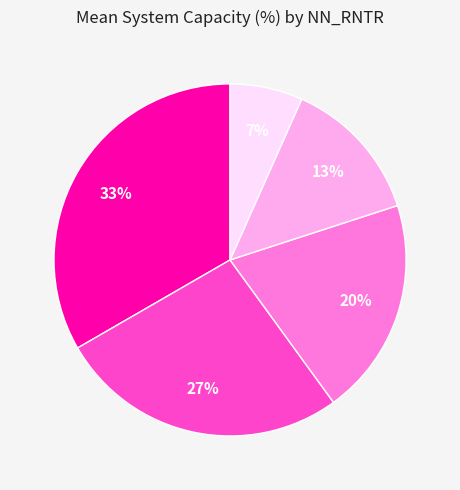

To the nearest percent, what is the average slice percentage?

20%